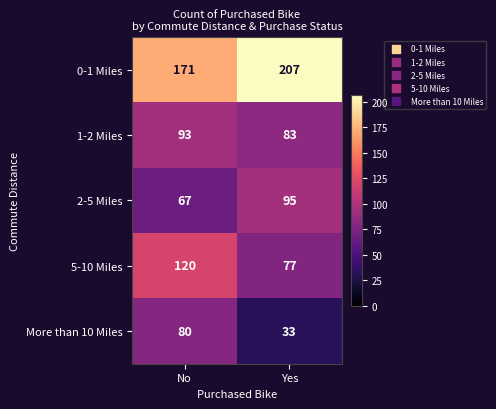

Reading left to right, extract all data points from this chart.

0-1 Miles: No=171	Yes=207
1-2 Miles: No=93	Yes=83
2-5 Miles: No=67	Yes=95
5-10 Miles: No=120	Yes=77
More than 10 Miles: No=80	Yes=33